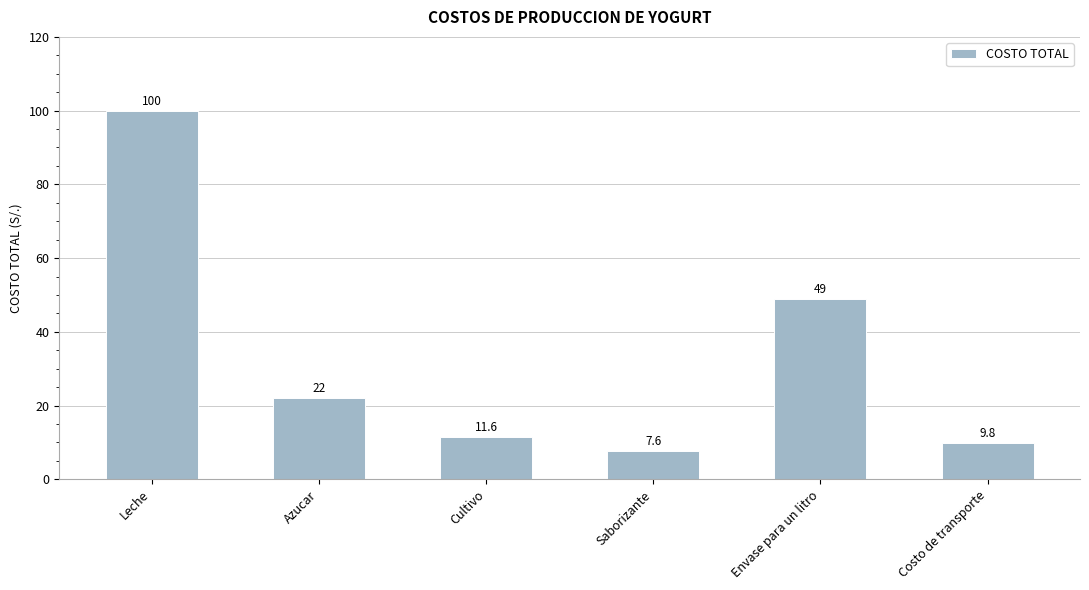

What is the minimum value shown in the chart?

7.6